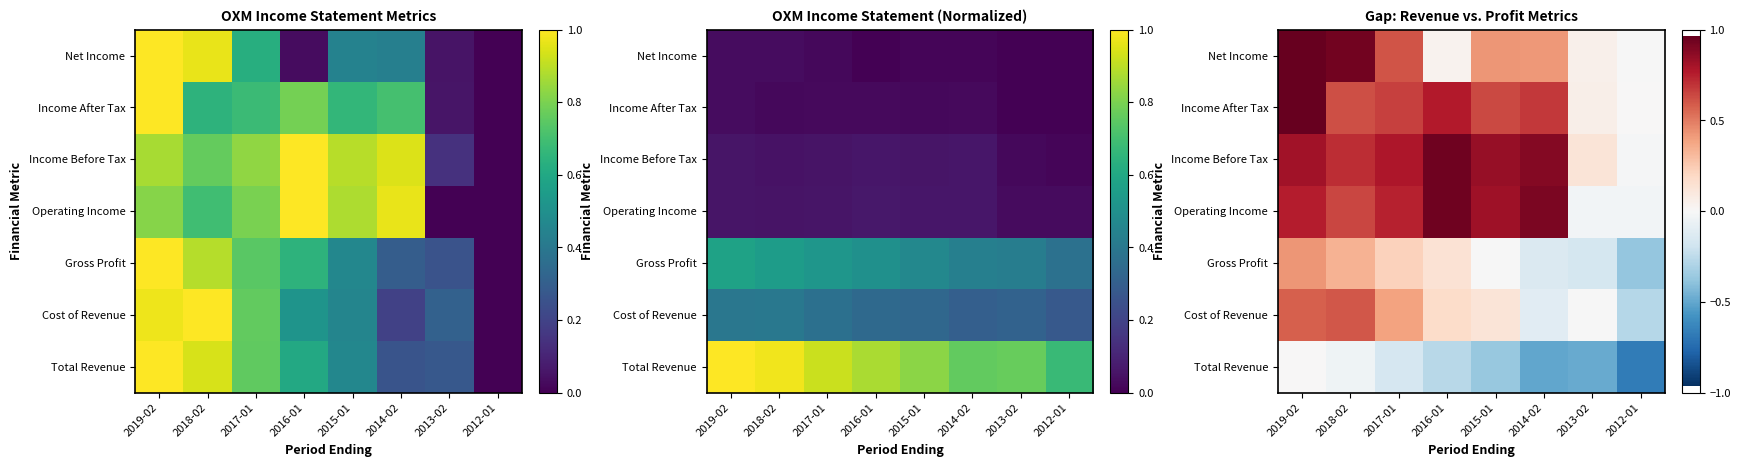

Rank the series by their maximum value, from highest to lowest.

Income After Tax, Net Income, Income Before Tax, Operating Income, Cost of Revenue, Gross Profit, Total Revenue